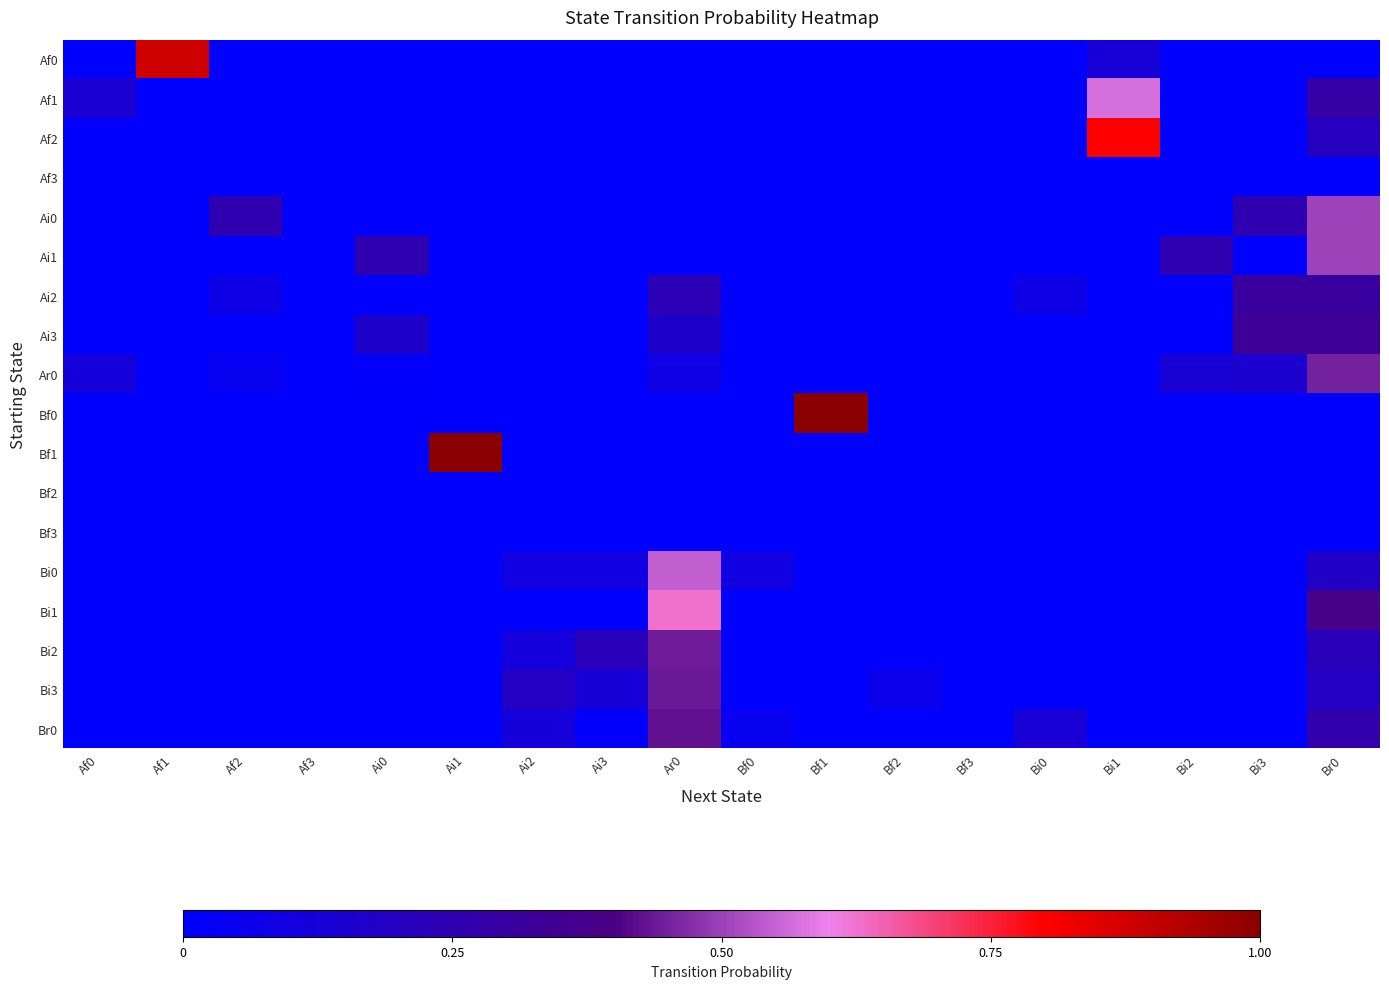

Reading right to left, what are all the values shown in this chart?

Af0: Br0=0.0	Bi3=0.0	Bi2=0.0	Bi1=0.1	Bi0=0.0	Bf3=0.0	Bf2=0.0	Bf1=0.0	Bf0=0.0	Ar0=0.0	Ai3=0.0	Ai2=0.0	Ai1=0.0	Ai0=0.0	Af3=0.0	Af2=0.0	Af1=0.9	Af0=0.0
Af1: Br0=0.3	Bi3=0.0	Bi2=0.0	Bi1=0.6	Bi0=0.0	Bf3=0.0	Bf2=0.0	Bf1=0.0	Bf0=0.0	Ar0=0.0	Ai3=0.0	Ai2=0.0	Ai1=0.0	Ai0=0.0	Af3=0.0	Af2=0.0	Af1=0.0	Af0=0.1
Af2: Br0=0.2	Bi3=0.0	Bi2=0.0	Bi1=0.8	Bi0=0.0	Bf3=0.0	Bf2=0.0	Bf1=0.0	Bf0=0.0	Ar0=0.0	Ai3=0.0	Ai2=0.0	Ai1=0.0	Ai0=0.0	Af3=0.0	Af2=0.0	Af1=0.0	Af0=0.0
Af3: Br0=0.0	Bi3=0.0	Bi2=0.0	Bi1=0.0	Bi0=0.0	Bf3=0.0	Bf2=0.0	Bf1=0.0	Bf0=0.0	Ar0=0.0	Ai3=0.0	Ai2=0.0	Ai1=0.0	Ai0=0.0	Af3=0.0	Af2=0.0	Af1=0.0	Af0=0.0
Ai0: Br0=0.5	Bi3=0.2	Bi2=0.0	Bi1=0.0	Bi0=0.0	Bf3=0.0	Bf2=0.0	Bf1=0.0	Bf0=0.0	Ar0=0.0	Ai3=0.0	Ai2=0.0	Ai1=0.0	Ai0=0.0	Af3=0.0	Af2=0.2	Af1=0.0	Af0=0.0
Ai1: Br0=0.5	Bi3=0.0	Bi2=0.2	Bi1=0.0	Bi0=0.0	Bf3=0.0	Bf2=0.0	Bf1=0.0	Bf0=0.0	Ar0=0.0	Ai3=0.0	Ai2=0.0	Ai1=0.0	Ai0=0.2	Af3=0.0	Af2=0.0	Af1=0.0	Af0=0.0
Ai2: Br0=0.3	Bi3=0.3	Bi2=0.0	Bi1=0.0	Bi0=0.1	Bf3=0.0	Bf2=0.0	Bf1=0.0	Bf0=0.0	Ar0=0.2	Ai3=0.0	Ai2=0.0	Ai1=0.0	Ai0=0.0	Af3=0.0	Af2=0.1	Af1=0.0	Af0=0.0
Ai3: Br0=0.3	Bi3=0.3	Bi2=0.0	Bi1=0.0	Bi0=0.0	Bf3=0.0	Bf2=0.0	Bf1=0.0	Bf0=0.0	Ar0=0.2	Ai3=0.0	Ai2=0.0	Ai1=0.0	Ai0=0.2	Af3=0.0	Af2=0.0	Af1=0.0	Af0=0.0
Ar0: Br0=0.5	Bi3=0.1	Bi2=0.1	Bi1=0.0	Bi0=0.0	Bf3=0.0	Bf2=0.0	Bf1=0.0	Bf0=0.0	Ar0=0.1	Ai3=0.0	Ai2=0.0	Ai1=0.0	Ai0=0.0	Af3=0.0	Af2=0.1	Af1=0.0	Af0=0.1
Bf0: Br0=0.0	Bi3=0.0	Bi2=0.0	Bi1=0.0	Bi0=0.0	Bf3=0.0	Bf2=0.0	Bf1=1.0	Bf0=0.0	Ar0=0.0	Ai3=0.0	Ai2=0.0	Ai1=0.0	Ai0=0.0	Af3=0.0	Af2=0.0	Af1=0.0	Af0=0.0
Bf1: Br0=0.0	Bi3=0.0	Bi2=0.0	Bi1=0.0	Bi0=0.0	Bf3=0.0	Bf2=0.0	Bf1=0.0	Bf0=0.0	Ar0=0.0	Ai3=0.0	Ai2=0.0	Ai1=1.0	Ai0=0.0	Af3=0.0	Af2=0.0	Af1=0.0	Af0=0.0
Bf2: Br0=0.0	Bi3=0.0	Bi2=0.0	Bi1=0.0	Bi0=0.0	Bf3=0.0	Bf2=0.0	Bf1=0.0	Bf0=0.0	Ar0=0.0	Ai3=0.0	Ai2=0.0	Ai1=0.0	Ai0=0.0	Af3=0.0	Af2=0.0	Af1=0.0	Af0=0.0
Bf3: Br0=0.0	Bi3=0.0	Bi2=0.0	Bi1=0.0	Bi0=0.0	Bf3=0.0	Bf2=0.0	Bf1=0.0	Bf0=0.0	Ar0=0.0	Ai3=0.0	Ai2=0.0	Ai1=0.0	Ai0=0.0	Af3=0.0	Af2=0.0	Af1=0.0	Af0=0.0
Bi0: Br0=0.2	Bi3=0.0	Bi2=0.0	Bi1=0.0	Bi0=0.0	Bf3=0.0	Bf2=0.0	Bf1=0.0	Bf0=0.1	Ar0=0.5	Ai3=0.1	Ai2=0.1	Ai1=0.0	Ai0=0.0	Af3=0.0	Af2=0.0	Af1=0.0	Af0=0.0
Bi1: Br0=0.4	Bi3=0.0	Bi2=0.0	Bi1=0.0	Bi0=0.0	Bf3=0.0	Bf2=0.0	Bf1=0.0	Bf0=0.0	Ar0=0.6	Ai3=0.0	Ai2=0.0	Ai1=0.0	Ai0=0.0	Af3=0.0	Af2=0.0	Af1=0.0	Af0=0.0
Bi2: Br0=0.2	Bi3=0.0	Bi2=0.0	Bi1=0.0	Bi0=0.0	Bf3=0.0	Bf2=0.0	Bf1=0.0	Bf0=0.0	Ar0=0.4	Ai3=0.2	Ai2=0.1	Ai1=0.0	Ai0=0.0	Af3=0.0	Af2=0.0	Af1=0.0	Af0=0.0
Bi3: Br0=0.2	Bi3=0.0	Bi2=0.0	Bi1=0.0	Bi0=0.0	Bf3=0.0	Bf2=0.1	Bf1=0.0	Bf0=0.0	Ar0=0.4	Ai3=0.1	Ai2=0.2	Ai1=0.0	Ai0=0.0	Af3=0.0	Af2=0.0	Af1=0.0	Af0=0.0
Br0: Br0=0.3	Bi3=0.0	Bi2=0.0	Bi1=0.0	Bi0=0.1	Bf3=0.0	Bf2=0.0	Bf1=0.0	Bf0=0.0	Ar0=0.4	Ai3=0.0	Ai2=0.1	Ai1=0.0	Ai0=0.0	Af3=0.0	Af2=0.0	Af1=0.0	Af0=0.0